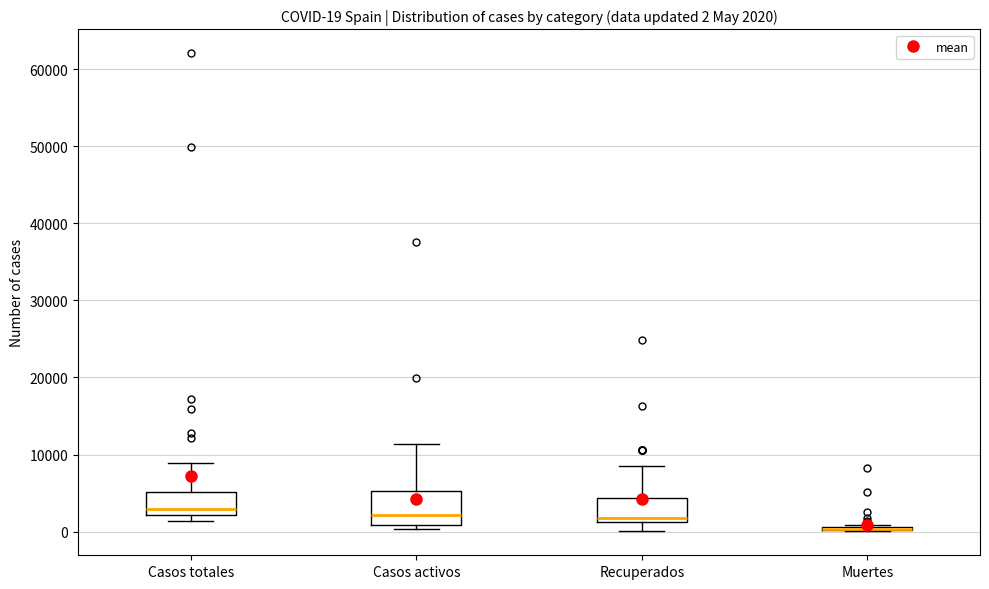

Which box is the tallest, from its lower edge to its upper edge?

Casos activos